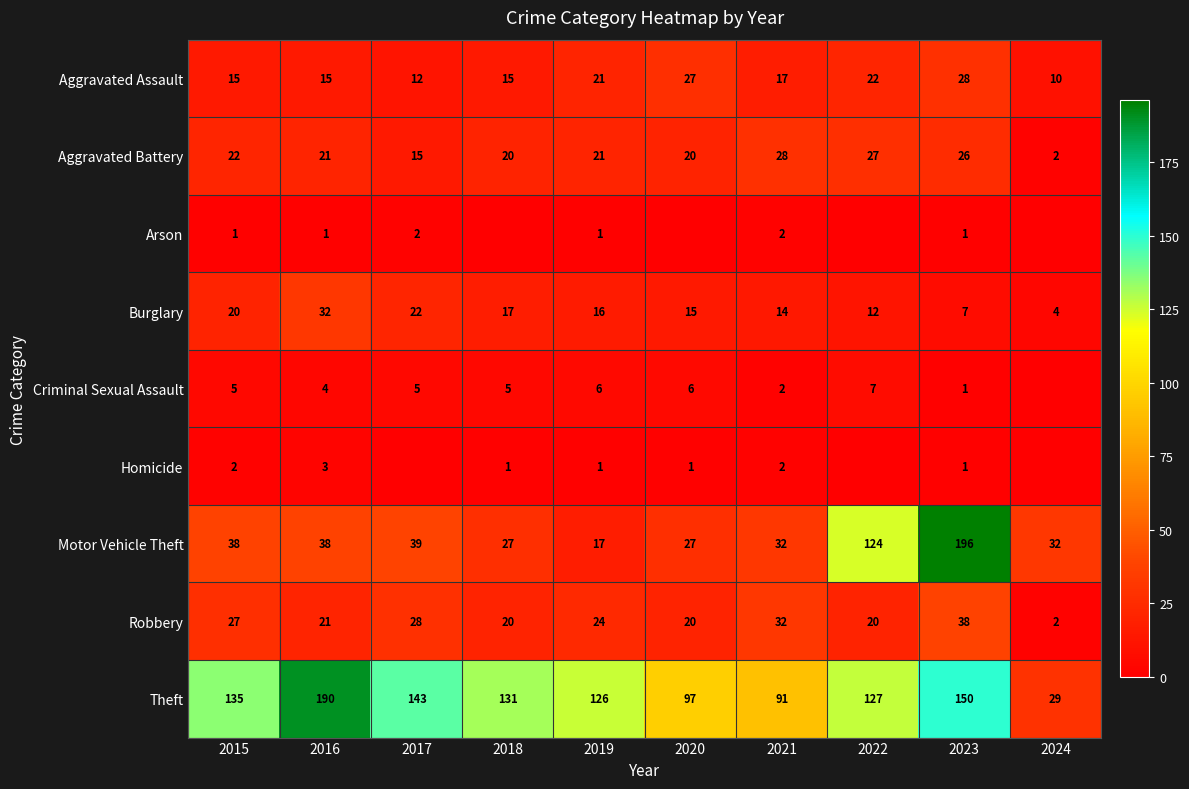

What is the difference between the highest and lowest values at 2016?

189